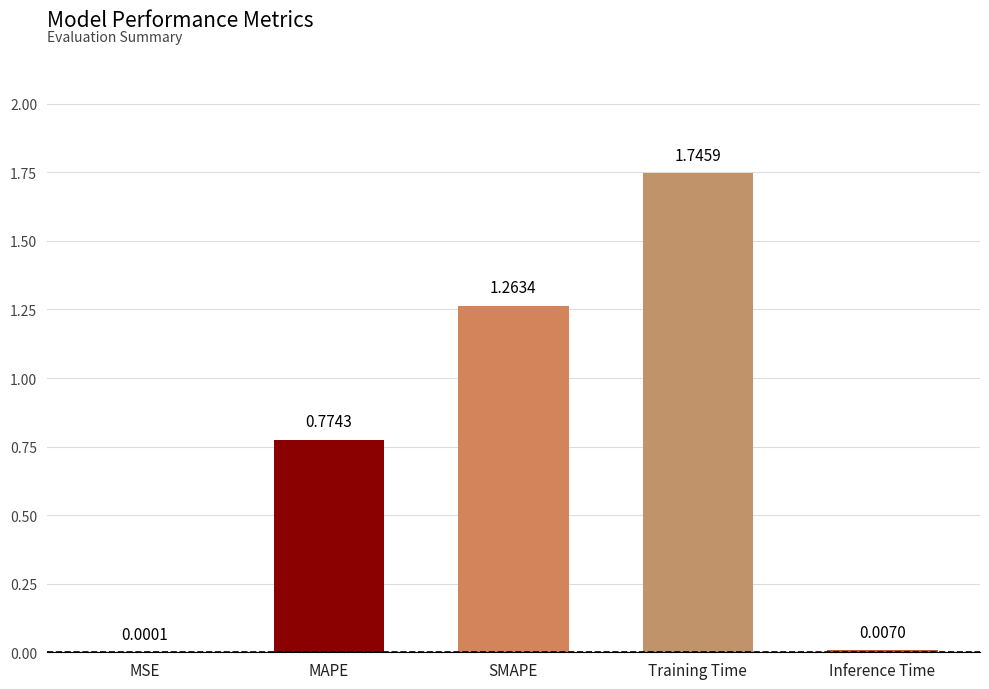

What is the sum of all values?

3.8